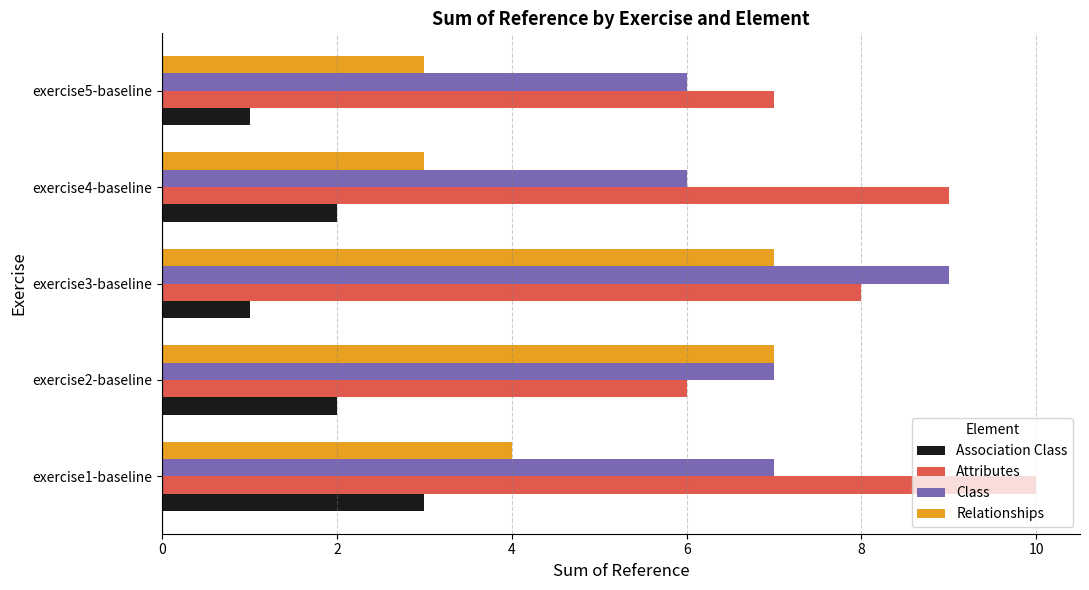

Rank the series by their average value, from highest to lowest.

Attributes, Class, Relationships, Association Class